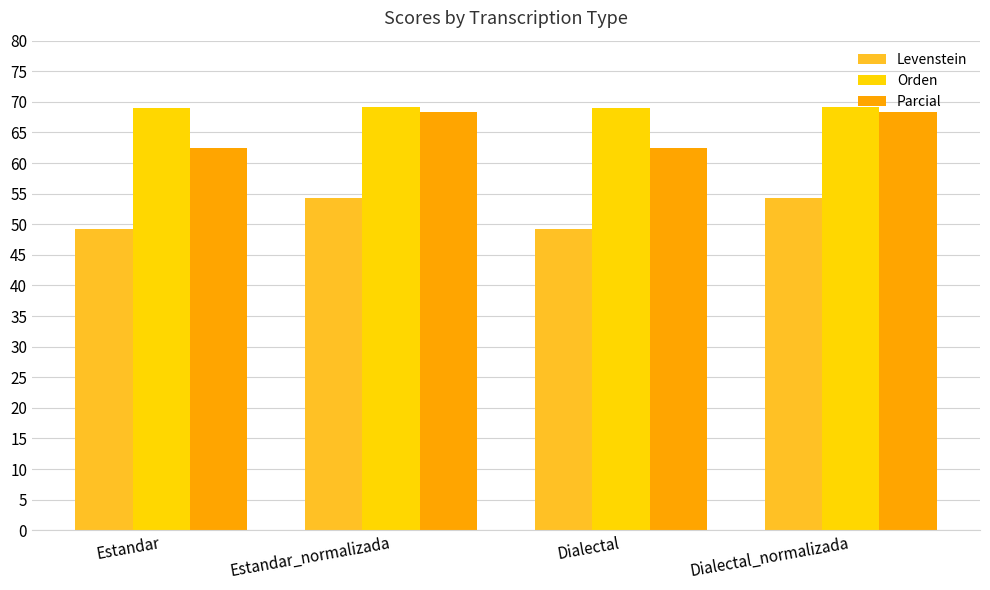

The value of Orden at Estandar is 90.7. True or false?

False